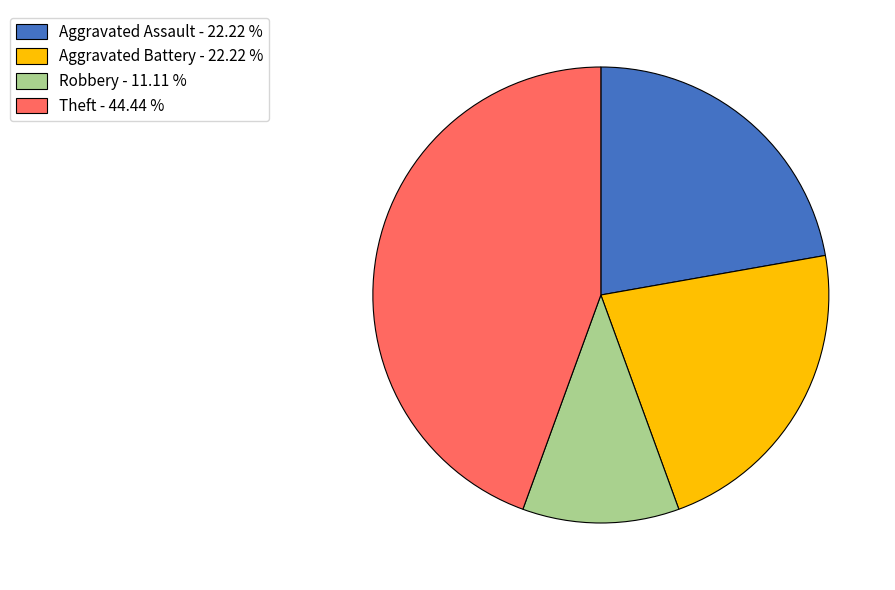

Is Robbery the majority of the pie?

No